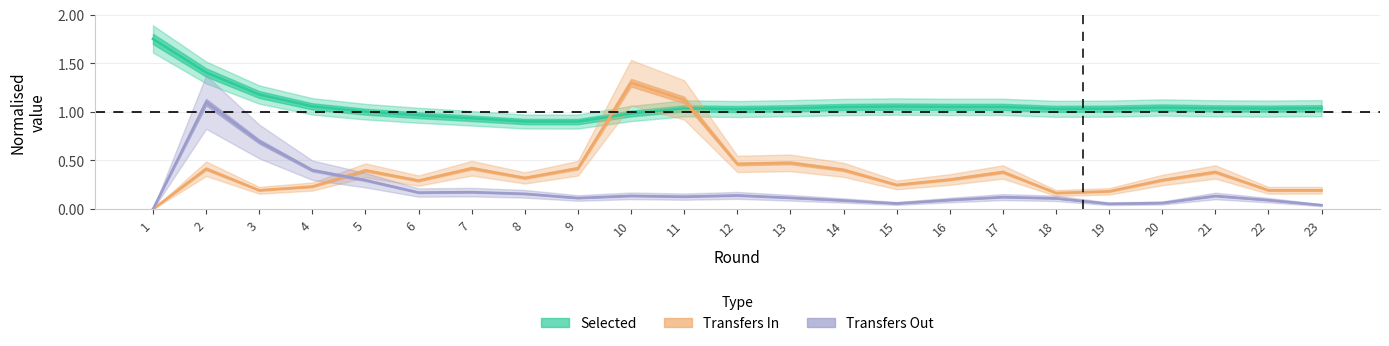

What is the difference between the maximum and minimum values in the Selected (normalised) series?

0.8